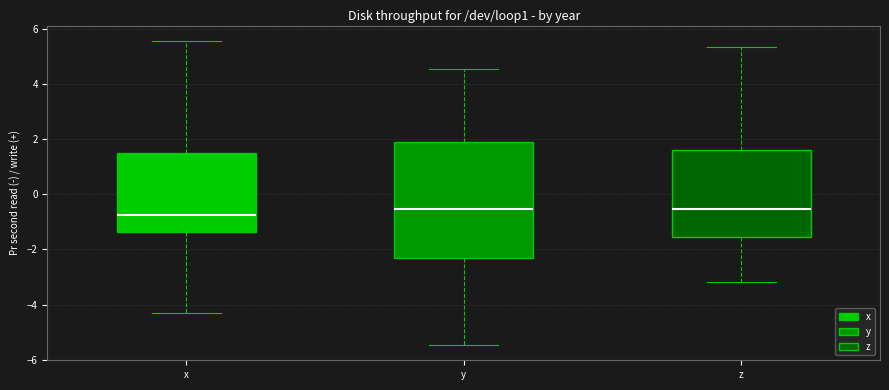

Which box has the lowest median line?

x